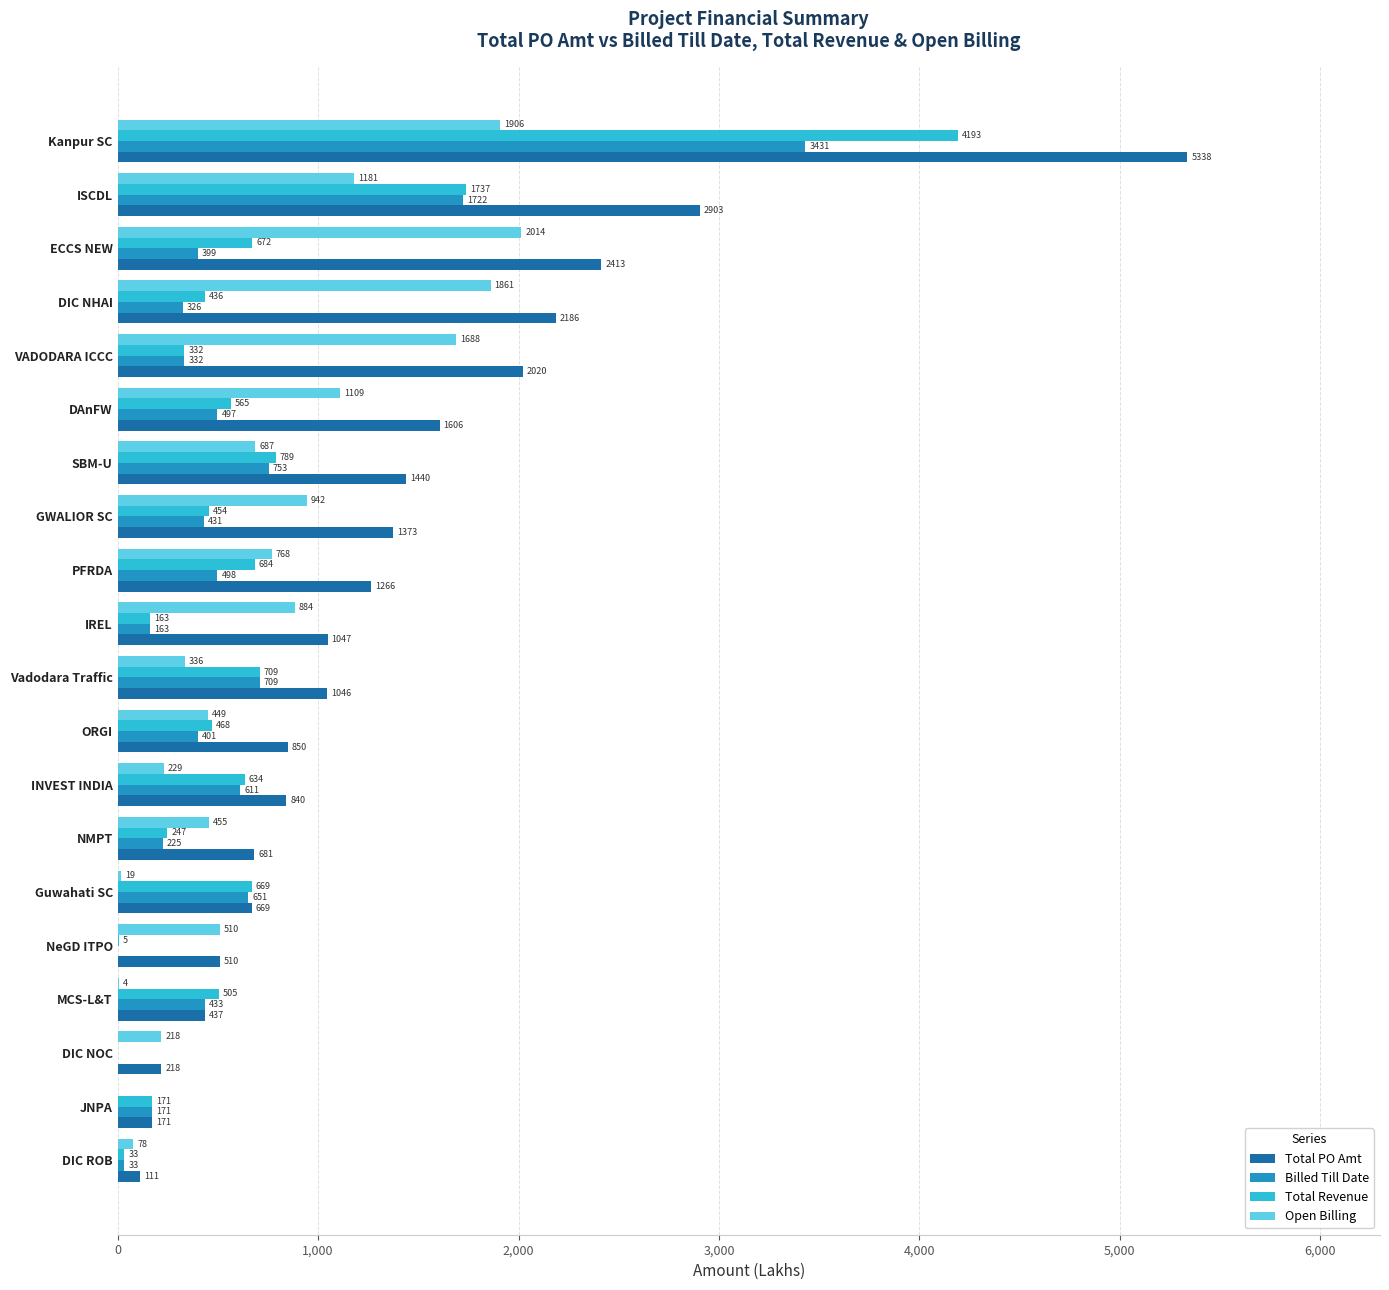

Is it true that Total Revenue equals 709.4 at Vadodara Traffic?

True